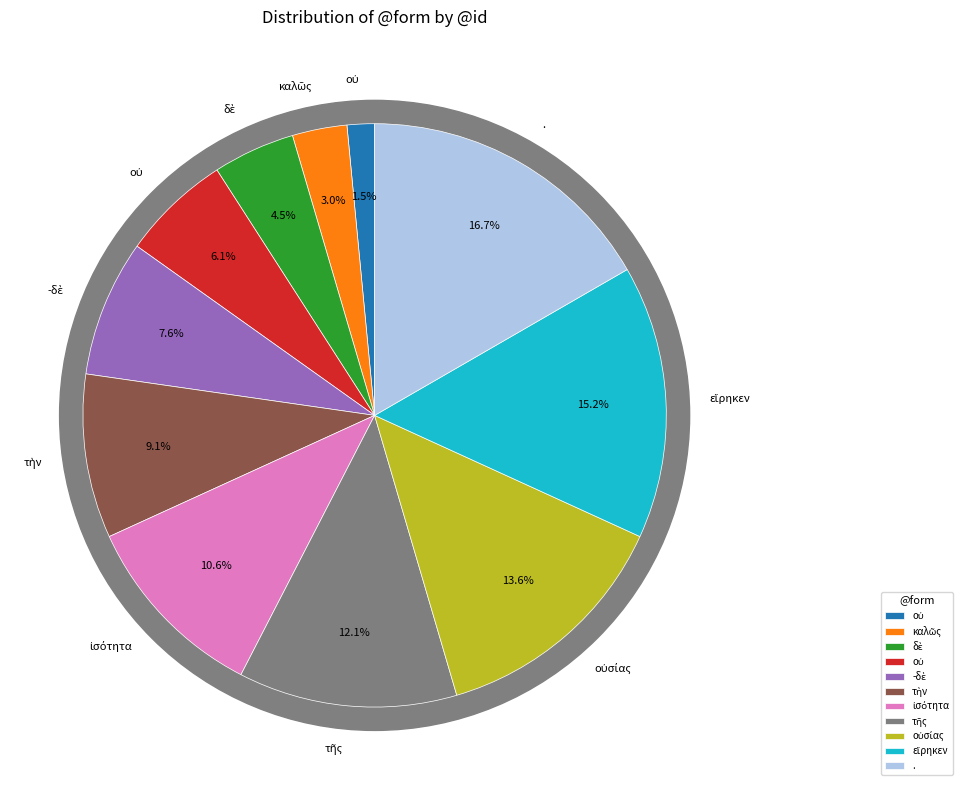

True or false: . accounts for 24% of the total.

False